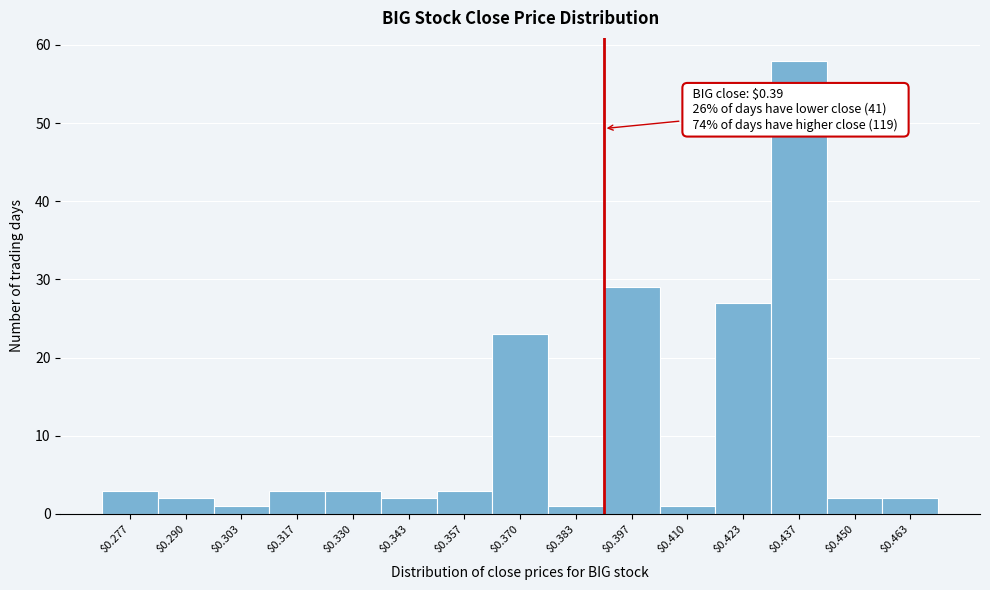

Over which range of the x-axis is the bar tallest?

0.430 to 0.444